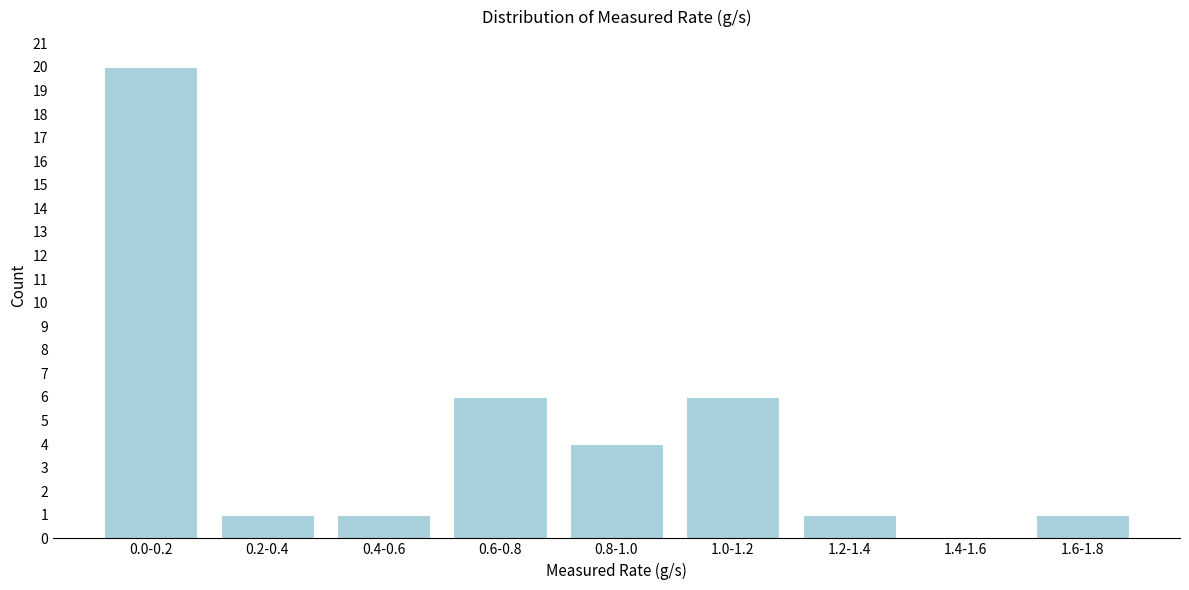

Reading left to right, list all the values displayed in this chart.

0.0-0.2=20	0.2-0.4=1	0.4-0.6=1	0.6-0.8=6	0.8-1.0=4	1.0-1.2=6	1.2-1.4=1	1.4-1.6=0	1.6-1.8=1